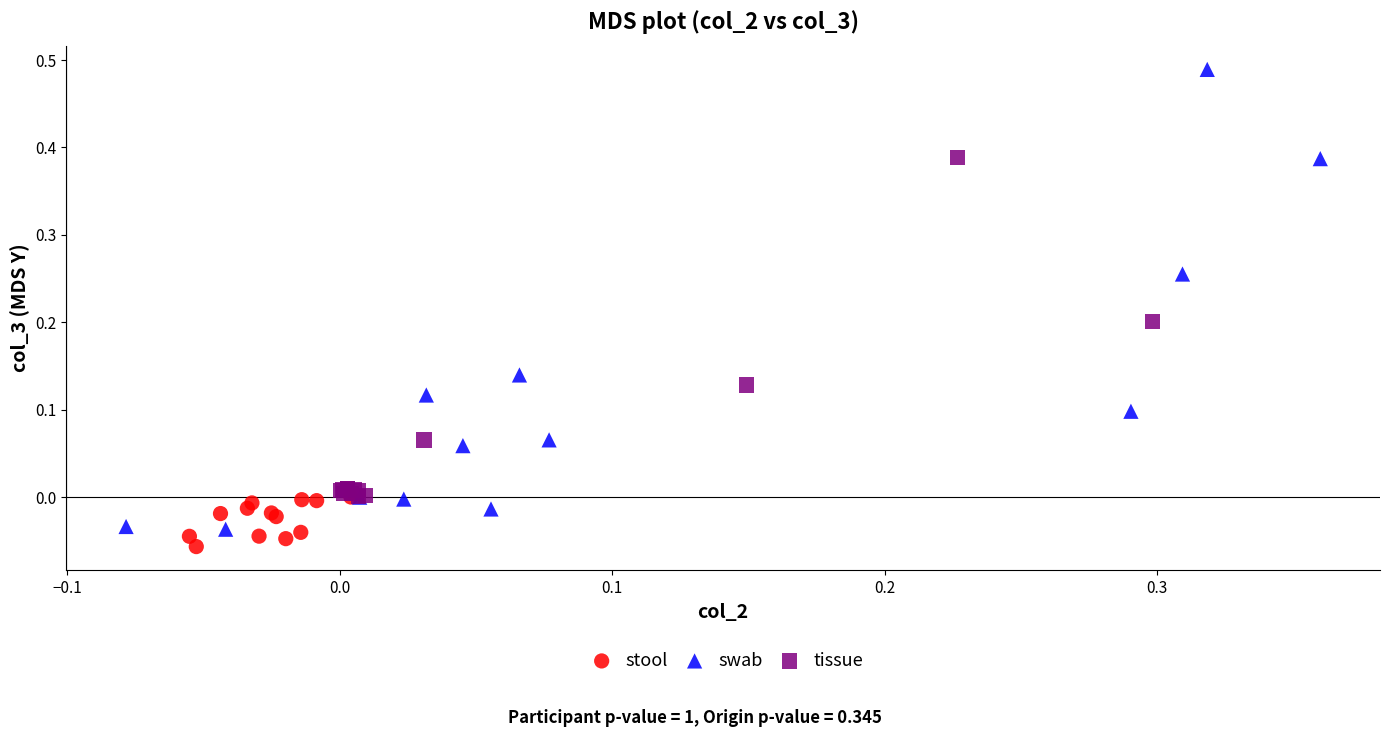

Which series contains the lowest Y value?

stool